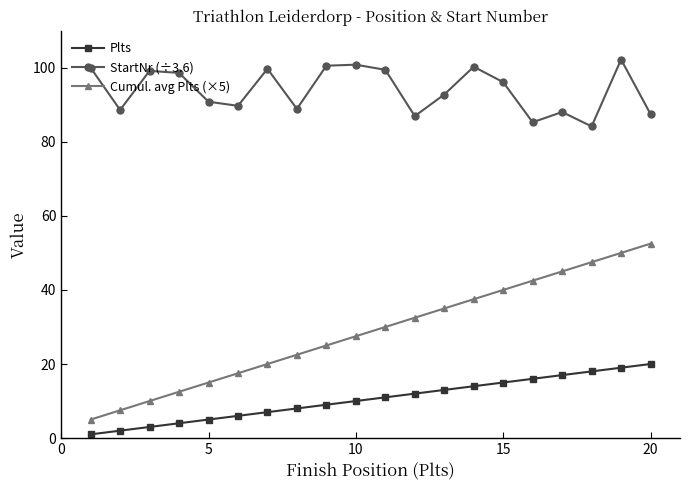

Which series has the widest spread of values?

Cumul. avg Plts (×5)